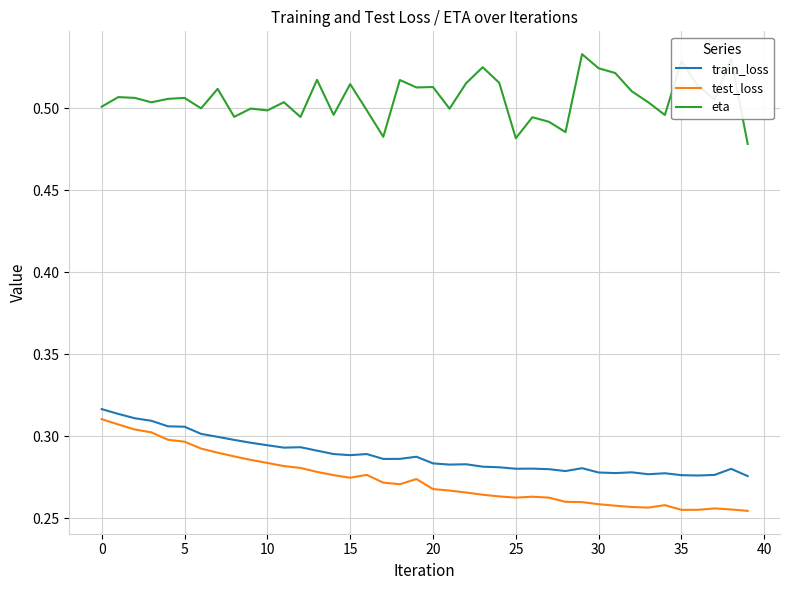

True or false: eta and train_loss cross at least once.

False